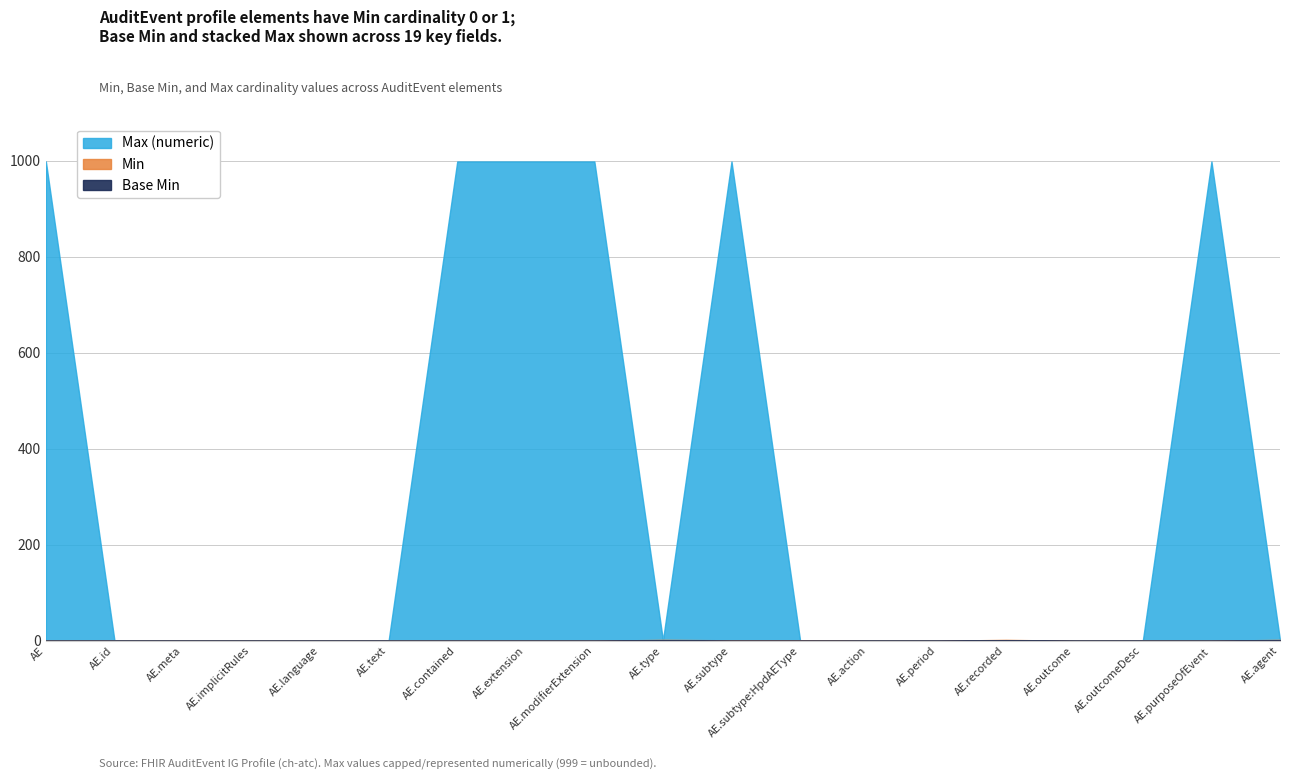

True or false: Max (numeric) and Base Min cross at least once.

False